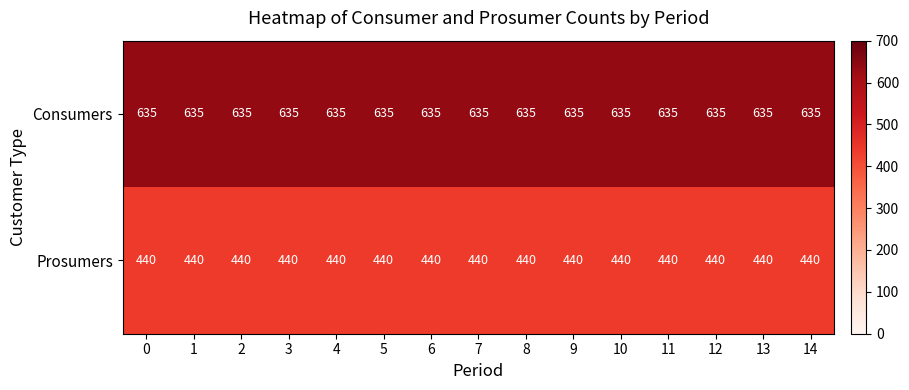

Count the number of data series in this chart.

2